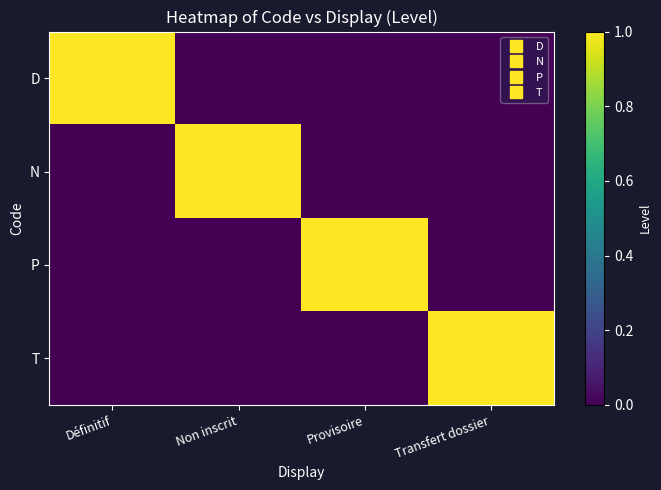

How many data points does each series have?

4